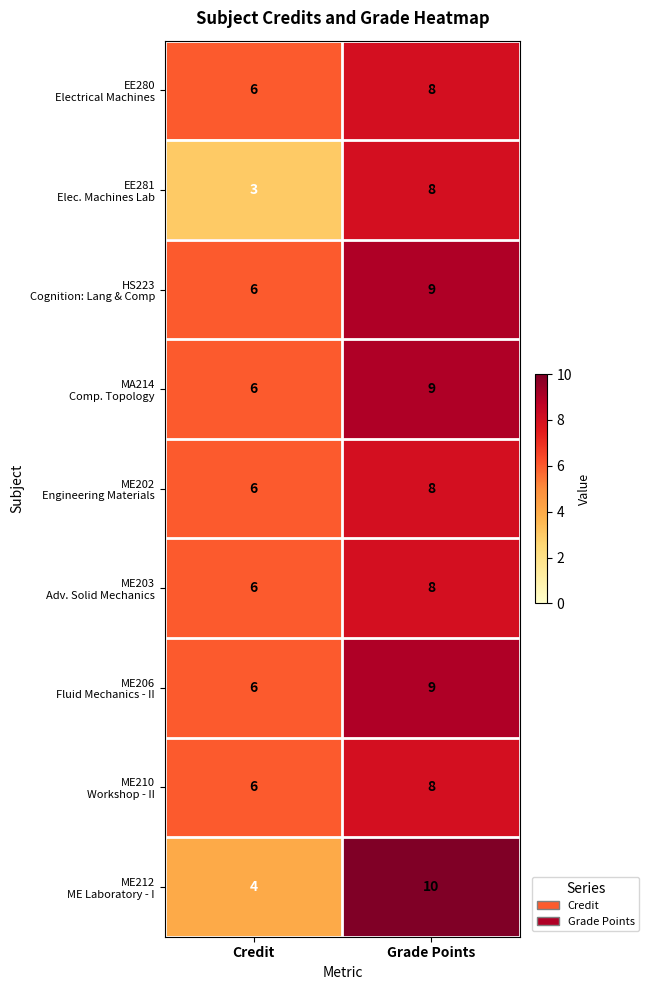

What is the difference between the highest and lowest values at Credit?

3